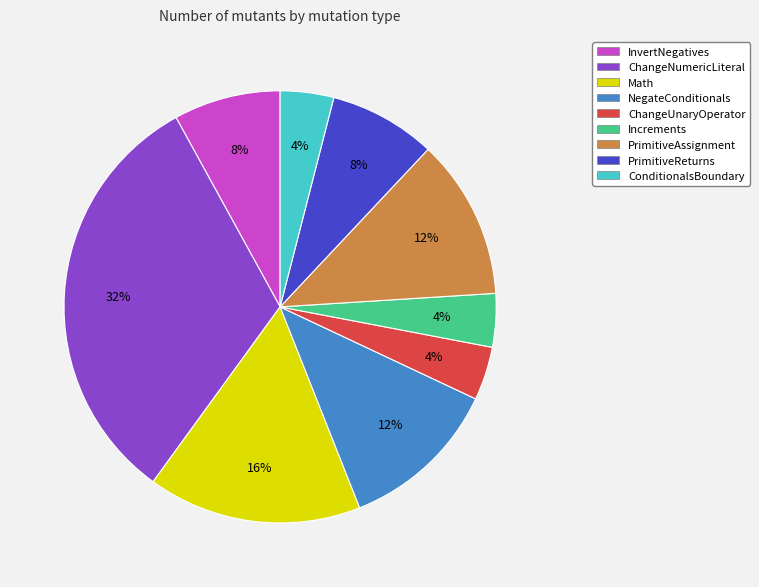

Approximately how many times larger is the value at ChangeNumericLiteral compared to PrimitiveAssignment?

2.7